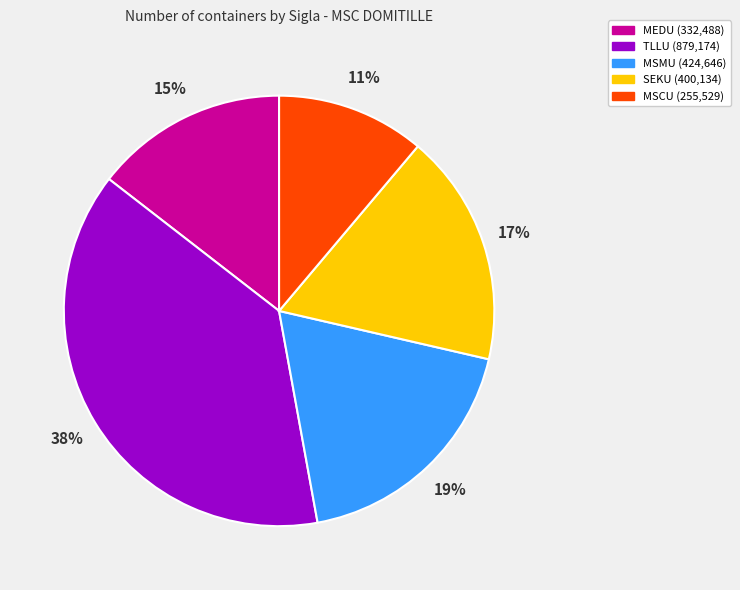

Rank the categories by value from highest to lowest.

TLLU, MSMU, SEKU, MEDU, MSCU